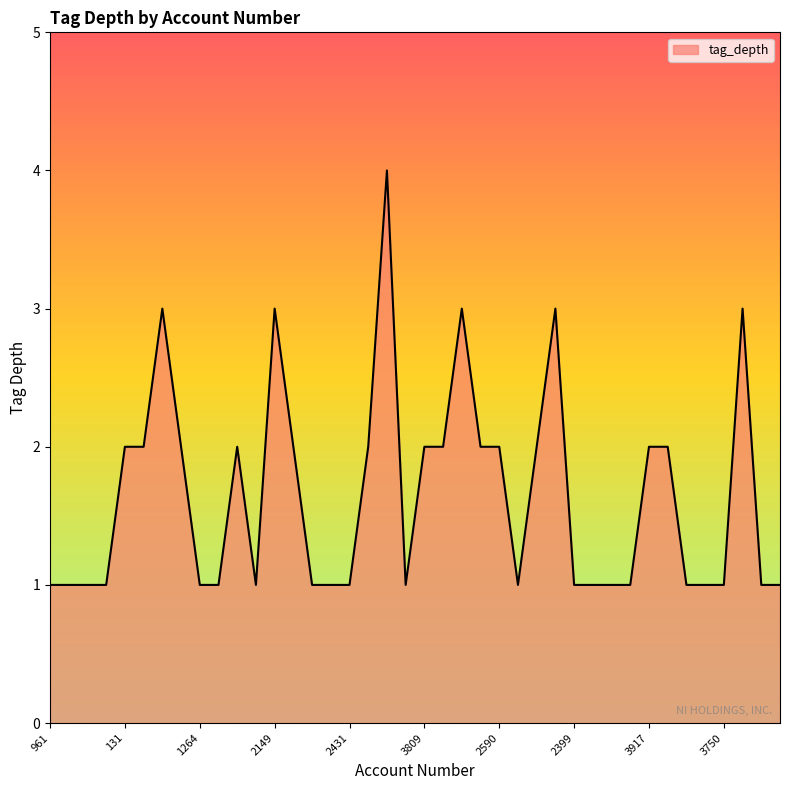

How many values are between 1 and 2?

34